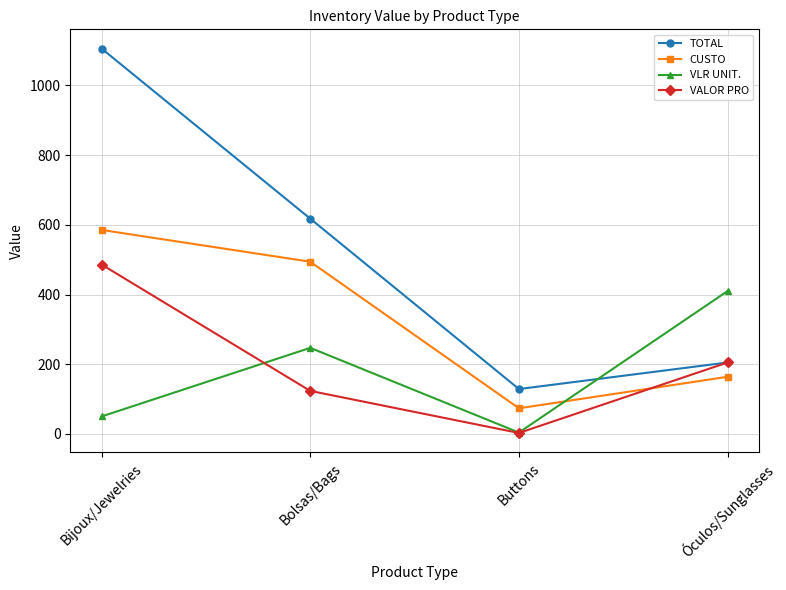

Is it true that VLR UNIT. equals 4.0 at Buttons?

True